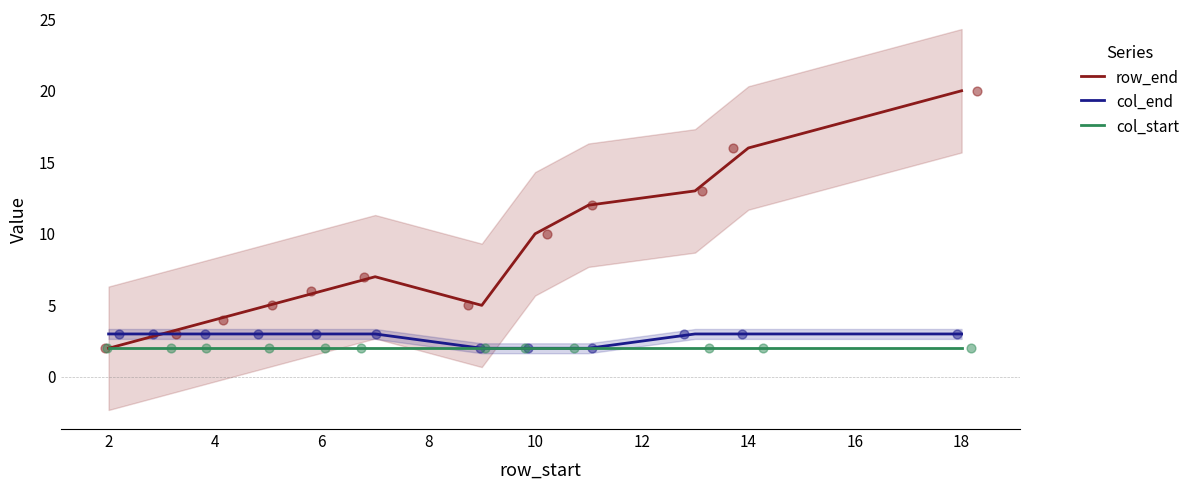

What are all the series names shown in the legend?

row_end, col_end, col_start